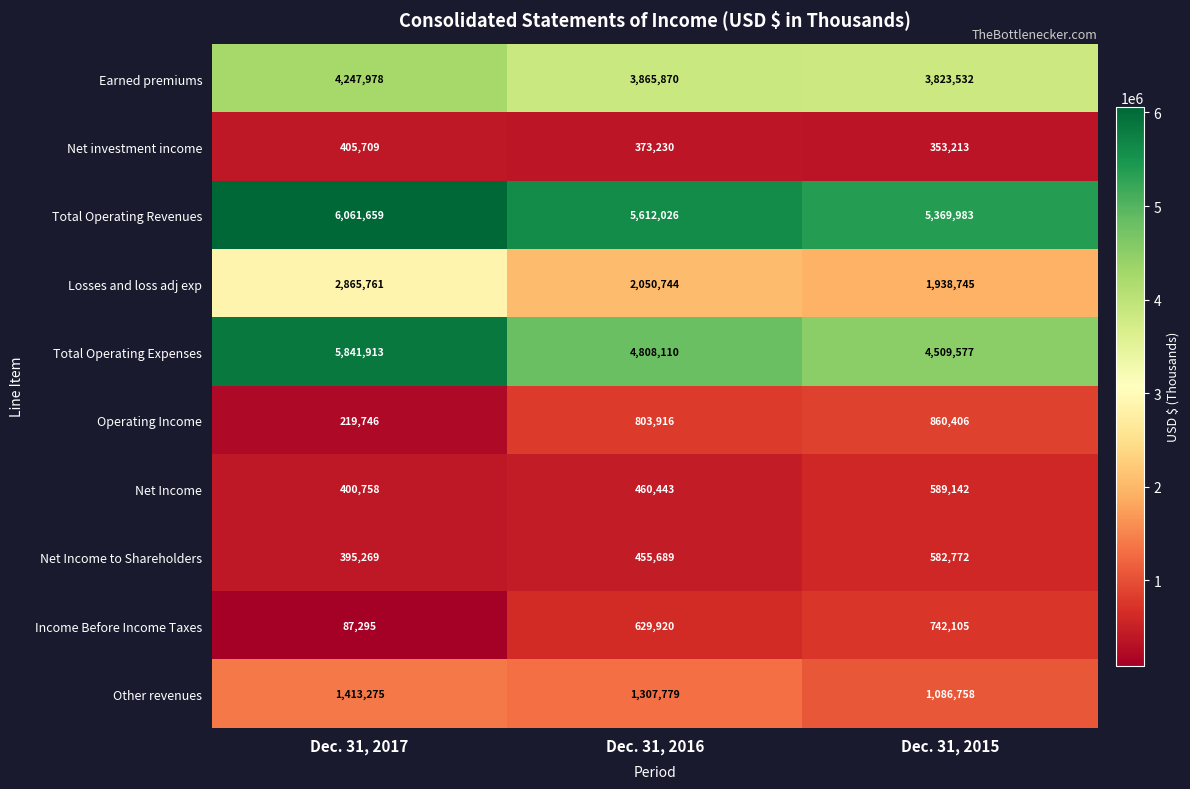

Reading left to right, extract all data points from this chart.

Earned premiums: 4247978	3865870	3823532
Net investment income: 405709	373230	353213
Total Operating Revenues: 6061659	5612026	5369983
Losses and loss adj exp: 2865761	2050744	1938745
Total Operating Expenses: 5841913	4808110	4509577
Operating Income: 219746	803916	860406
Net Income: 400758	460443	589142
Net Income to Shareholders: 395269	455689	582772
Income Before Income Taxes: 87295	629920	742105
Other revenues: 1413275	1307779	1086758